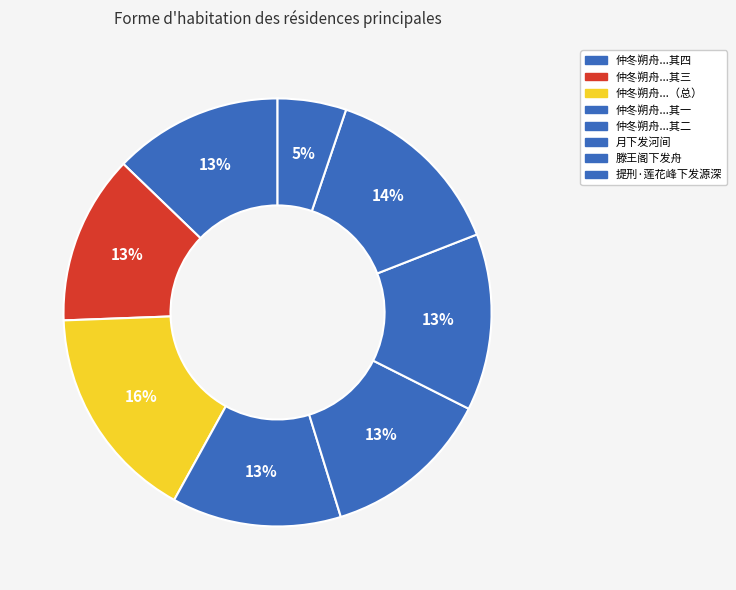

Count the number of slices in the pie.

8